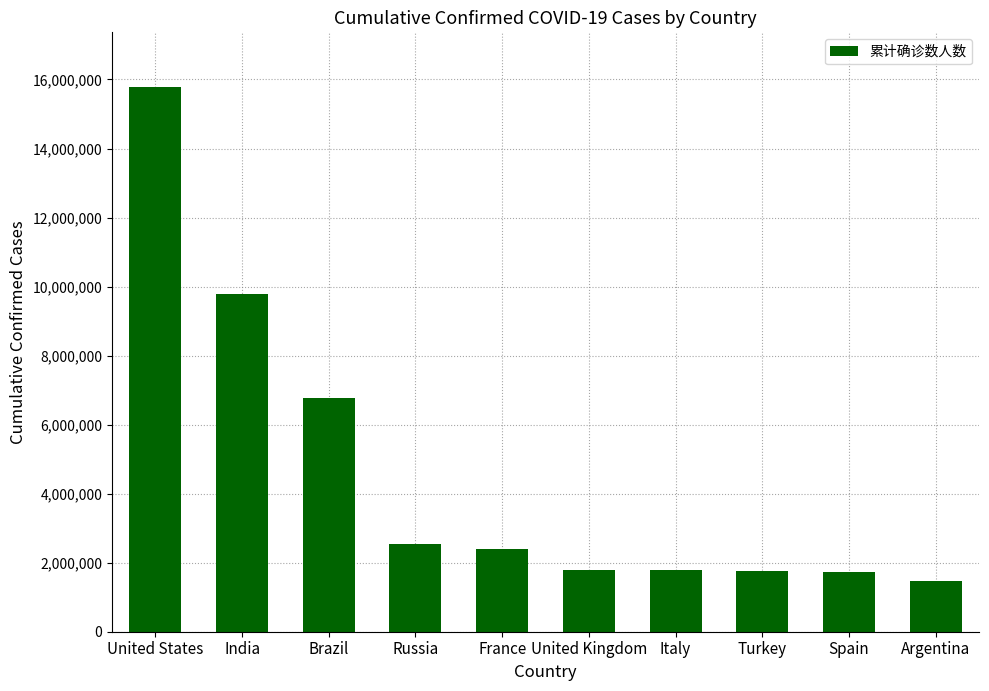

What is the approximate value at Russia, to the nearest 10?

2546110